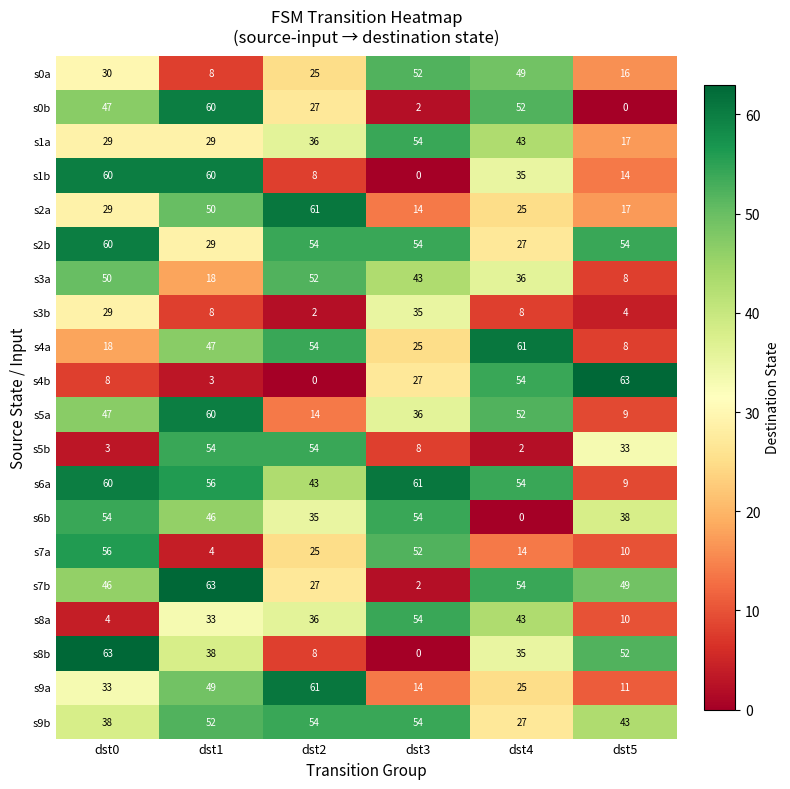

Rank the categories by s9a value from lowest to highest.

dst5, dst3, dst4, dst0, dst1, dst2